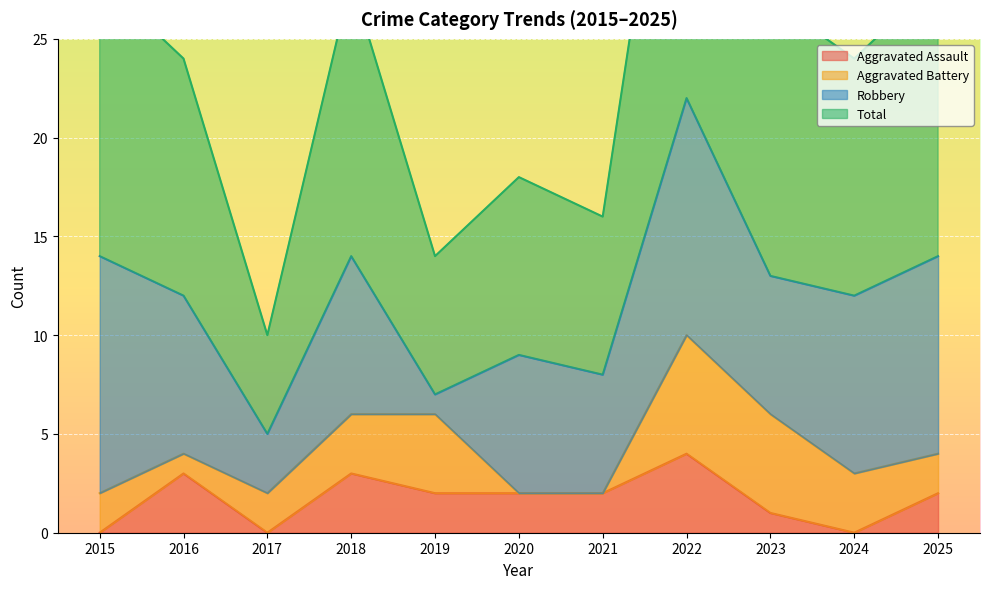

The value of Total at 2018 is 28. True or false?

True